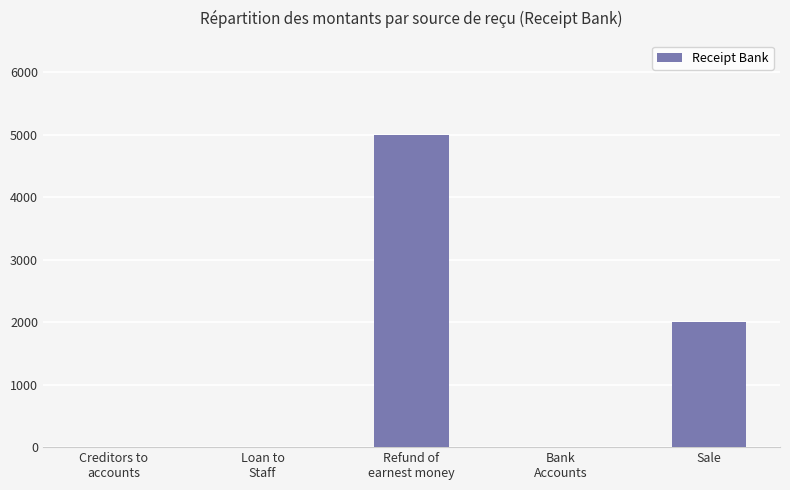

Count the values in the range 0 to 2000.

4